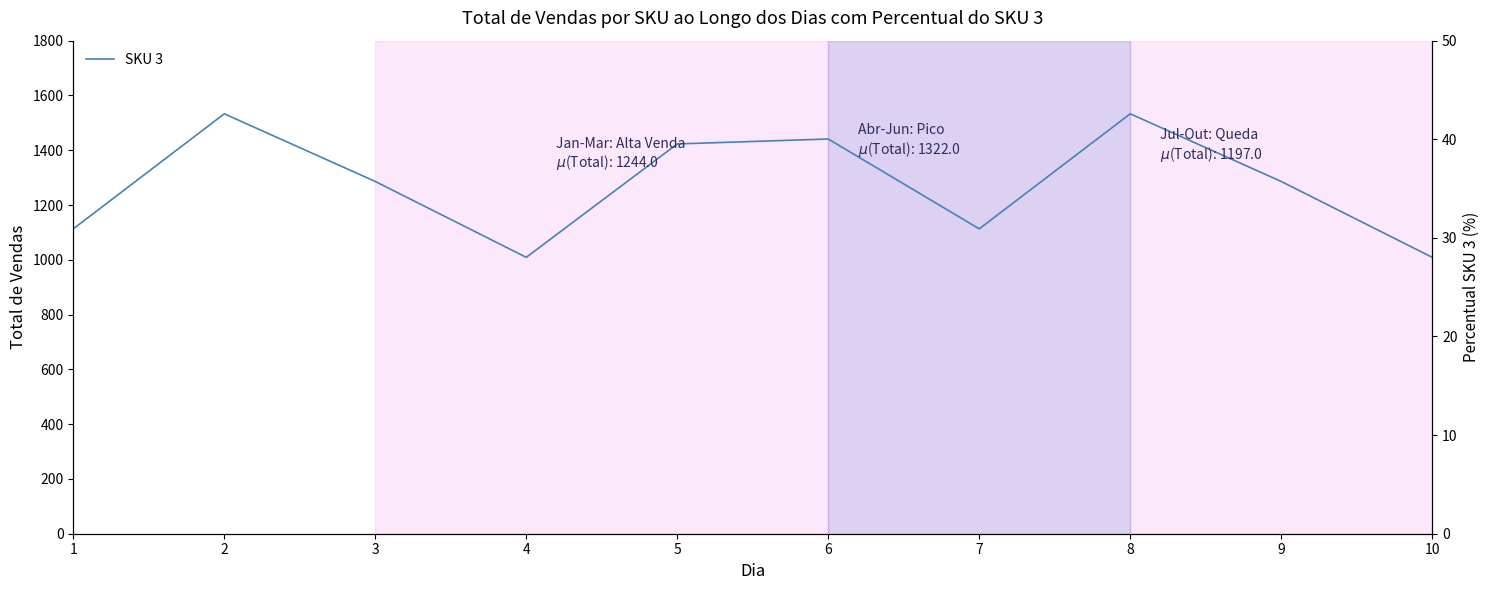

True or false: the data has more than 0 interior local peaks.

True